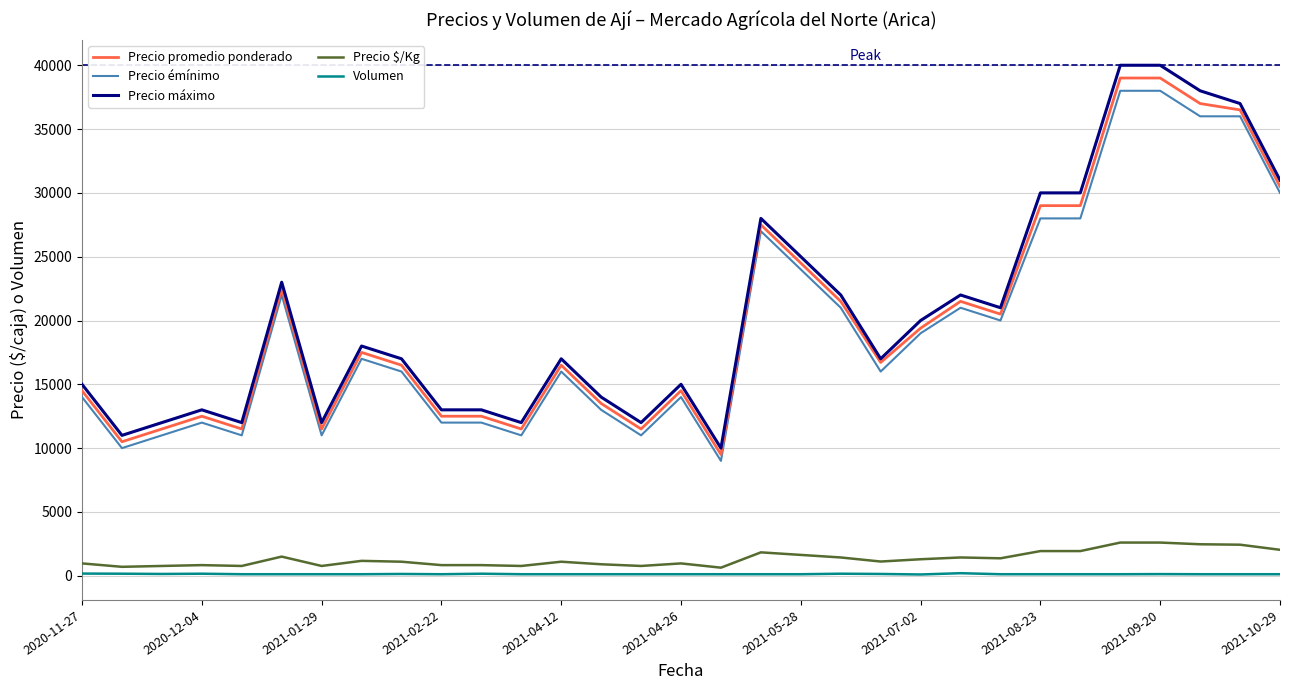

Which series has the largest range (max minus min)?

Precio máximo